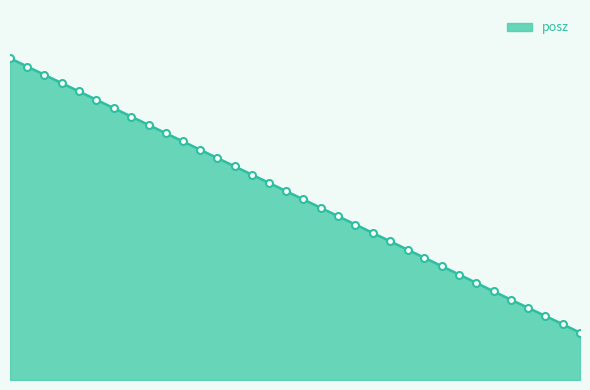

Rank the categories by value from highest to lowest.

87.32472, 87.33859, 87.35231, 87.36623, 87.38019, 87.39423, 87.40805, 87.42216, 87.43605, 87.44977, 87.46364, 87.47733, 87.49138, 87.50531, 87.51909, 87.53313, 87.54677, 87.56061, 87.57468, 87.58867, 87.60239, 87.61624, 87.63008, 87.64436, 87.65787, 87.67168, 87.68565, 87.69945, 87.71342, 87.72734, 87.74095, 87.7551, 87.76909, 87.78287